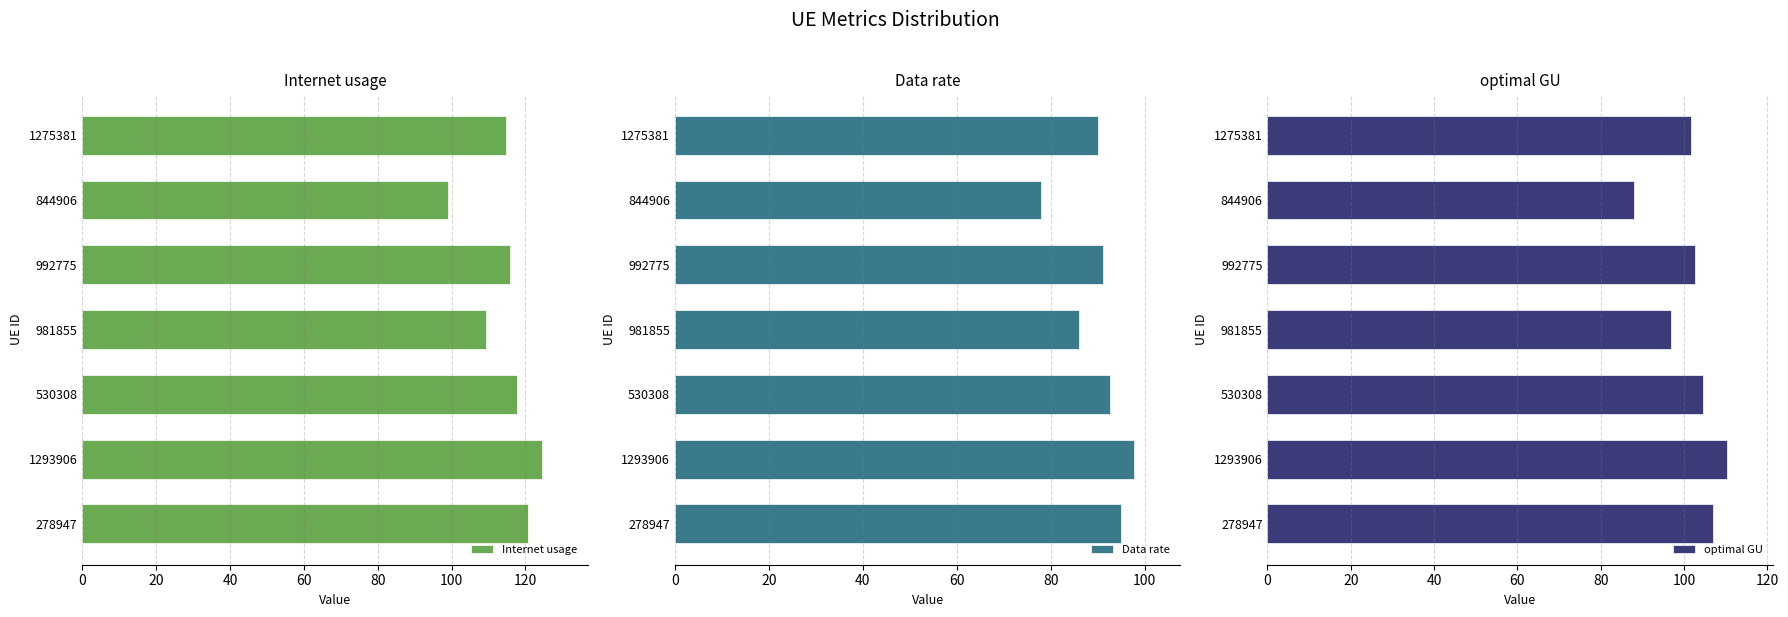

How many values in the Internet usage series are below 115?

3